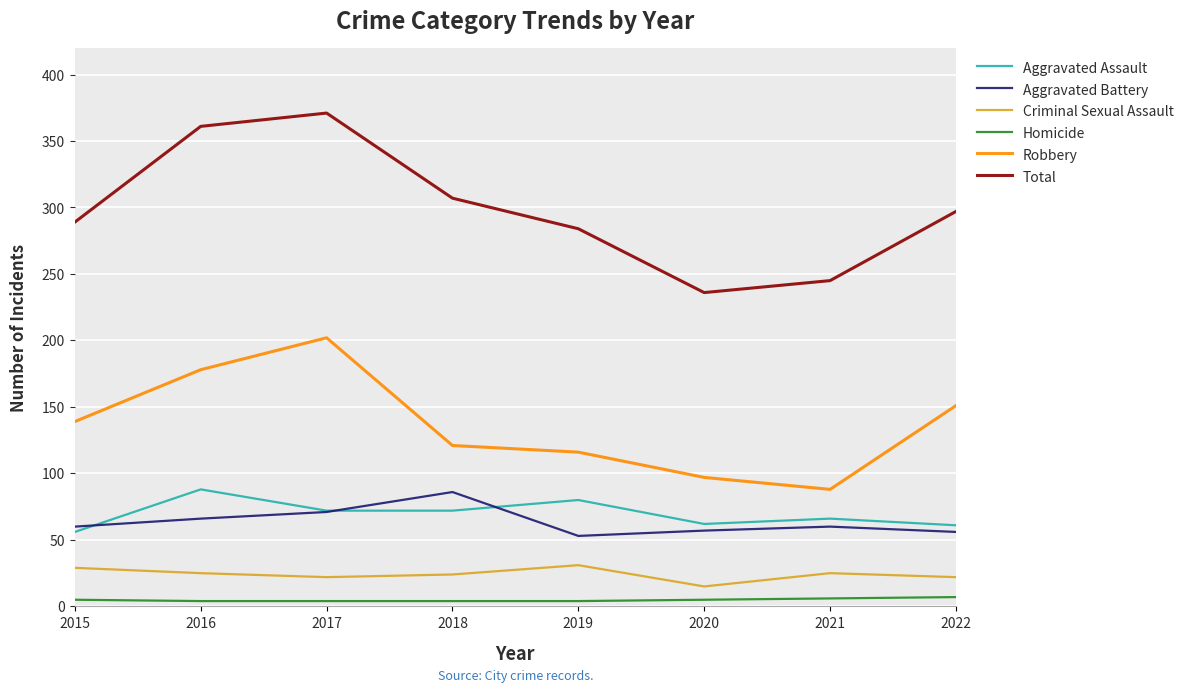

Is the value of Robbery at 2015 greater than the value of Aggravated Battery at 2015?

Yes